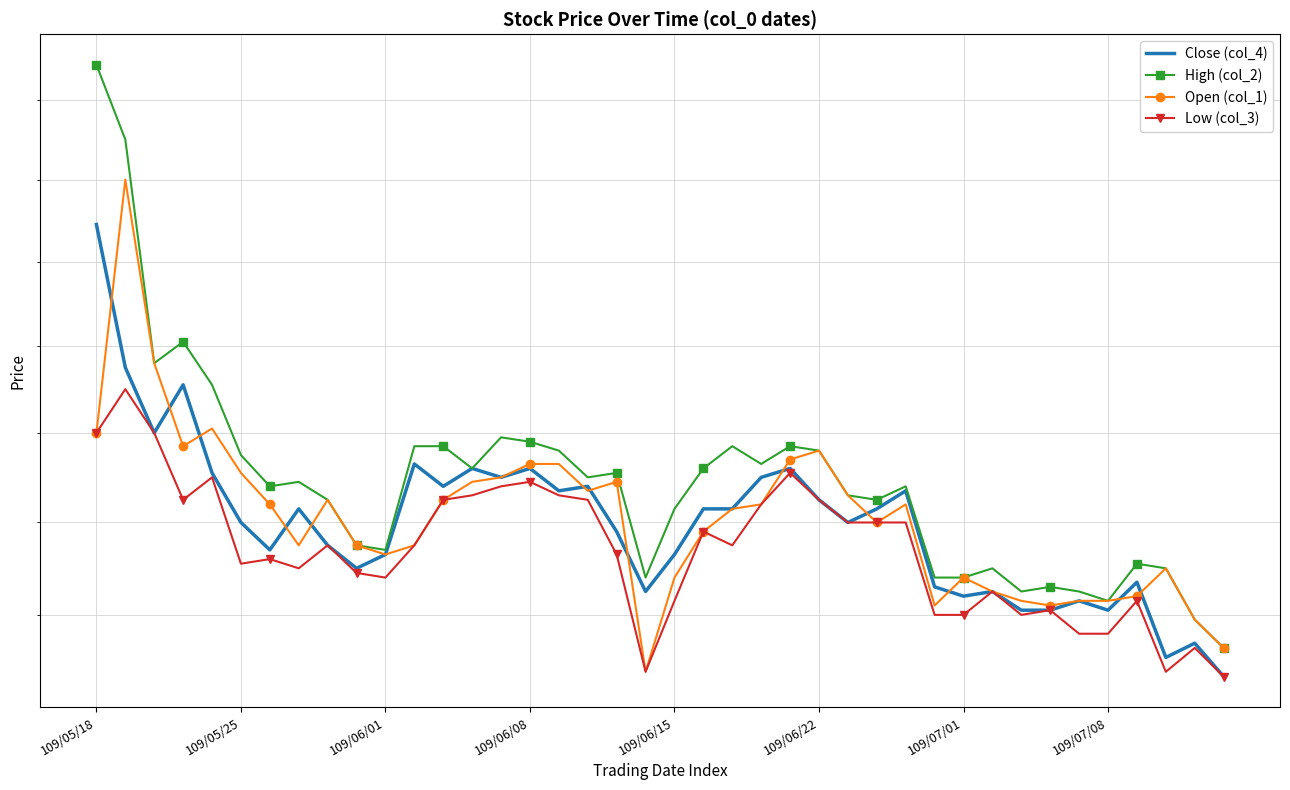

Read the Open (col_1) value at 37.

63.0